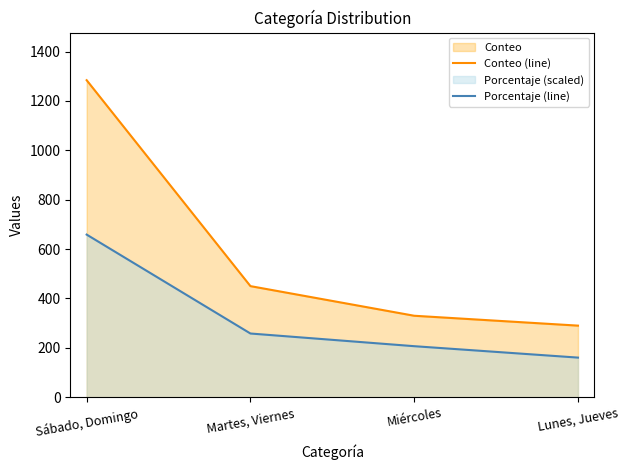

Rank the series at Miércoles from highest to lowest value.

Conteo (line), Porcentaje (line)